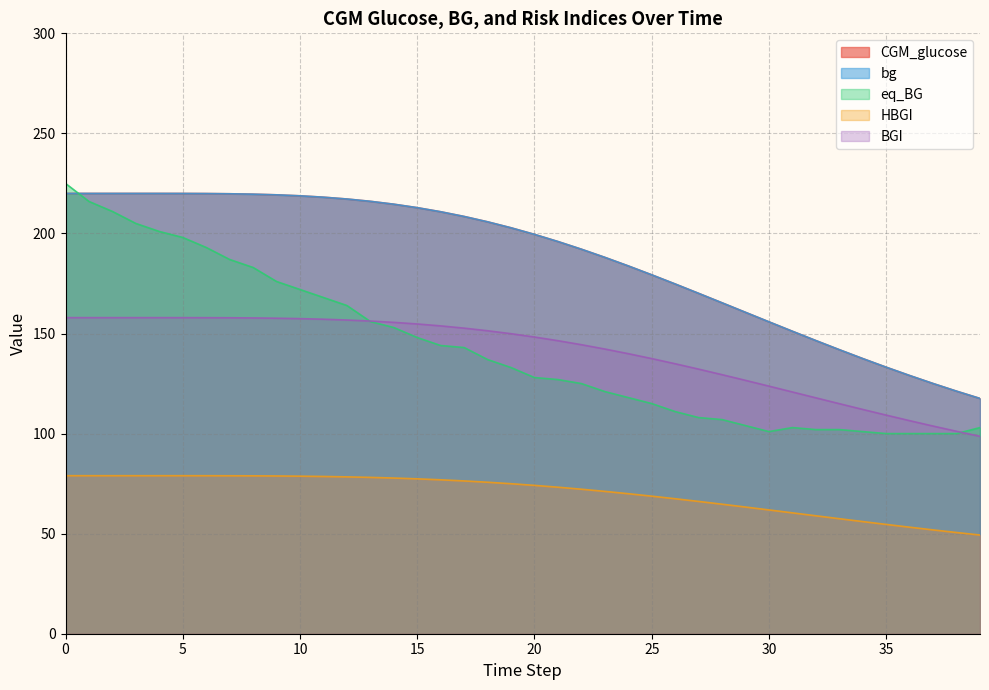

Count the number of data series in this chart.

5